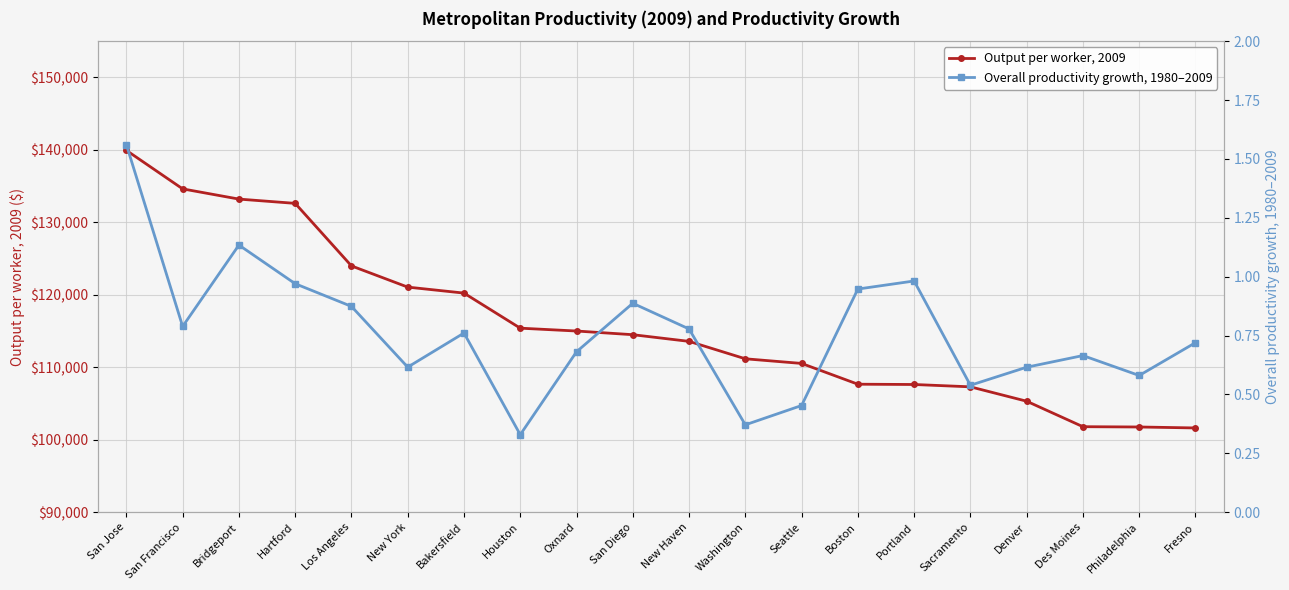

Reading left to right, what are all the values shown in this chart?

Output per worker, 2009: San Jose=139930.5	San Francisco=134618.0	Bridgeport=133208.4	Hartford=132618.4	Los Angeles=123989.3	New York=121063.6	Bakersfield=120236.4	Houston=115395.9	Oxnard=115002.6	San Diego=114496.0	New Haven=113574.4	Washington=111170.4	Seattle=110530.3	Boston=107663.6	Portland=107623.4	Sacramento=107301.5	Denver=105316.4	Des Moines=101799.6	Philadelphia=101759.4	Fresno=101627.3
Overall productivity growth, 1980–2009: San Jose=1.6	San Francisco=0.8	Bridgeport=1.1	Hartford=1.0	Los Angeles=0.9	New York=0.6	Bakersfield=0.8	Houston=0.3	Oxnard=0.7	San Diego=0.9	New Haven=0.8	Washington=0.4	Seattle=0.5	Boston=0.9	Portland=1.0	Sacramento=0.5	Denver=0.6	Des Moines=0.7	Philadelphia=0.6	Fresno=0.7